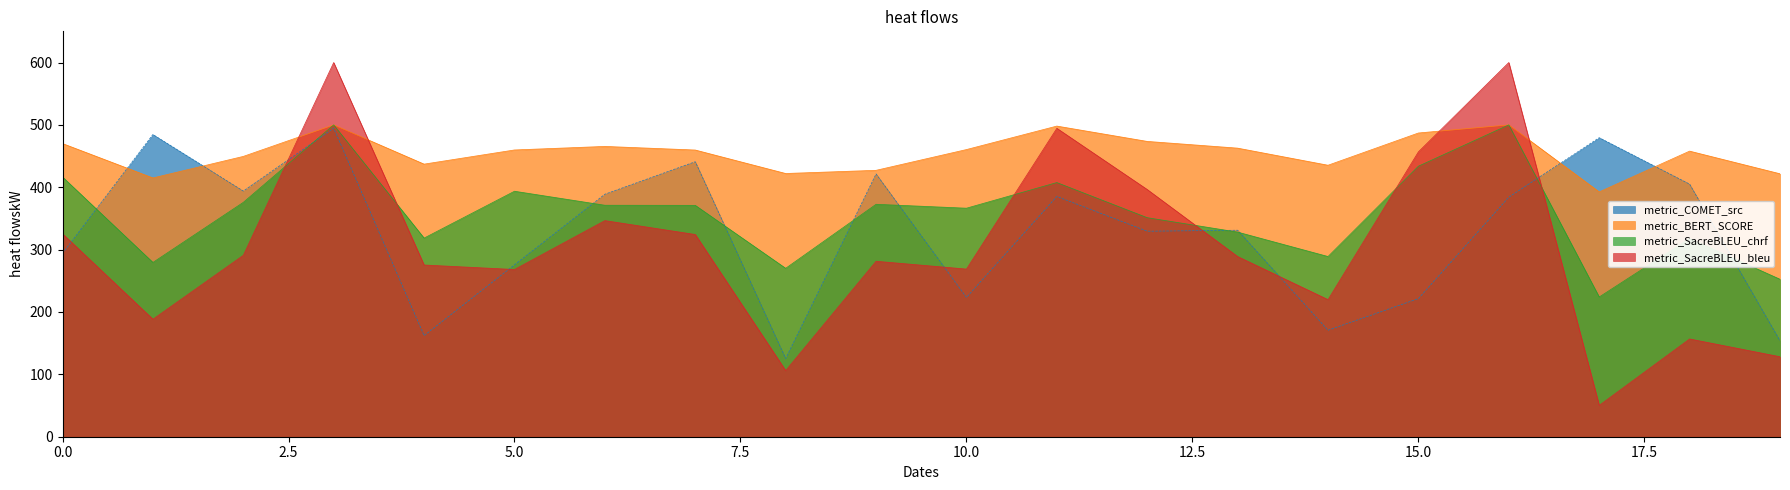

Reading left to right, list all the values displayed in this chart.

metric_COMET_src: 293.9	484.6	393.9	494.6	162.1	275.6	388.8	440.9	125.4	421.4	223.3	385.2	329.5	331.1	170.7	221.5	384.1	479.5	405.0	153.8
metric_BERT_SCORE: 470.1	414.9	449.5	500.0	437.1	459.8	465.5	459.7	422.1	427.2	460.4	498.1	473.5	462.7	435.3	487.0	500.0	392.5	457.9	421.7
metric_SacreBLEU_chrf: 416.4	279.5	375.8	500.0	318.5	393.6	371.2	371.0	270.1	372.7	366.4	407.5	351.2	328.1	289.0	433.8	500.0	224.1	317.7	252.5
metric_SacreBLEU_bleu: 325.4	188.4	290.9	600.0	275.3	268.1	346.5	324.3	106.1	281.4	268.8	494.5	396.4	288.9	219.8	456.8	600.0	50.3	156.8	128.3